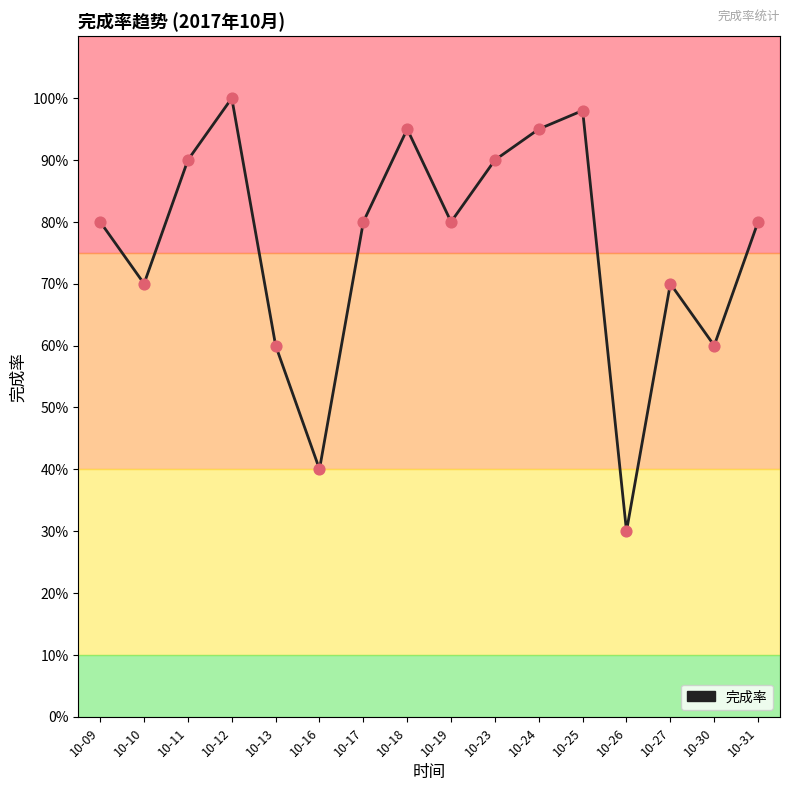

What is the ratio of the value at 10-18 to the value at 10-12?

0.9